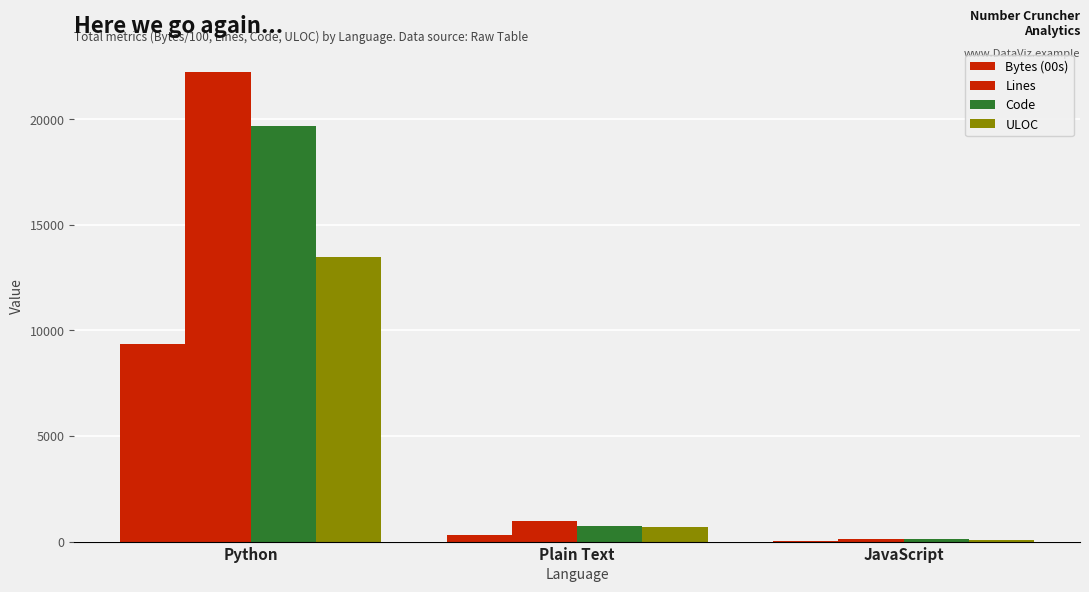

Does the chart contain stacked bars?

No